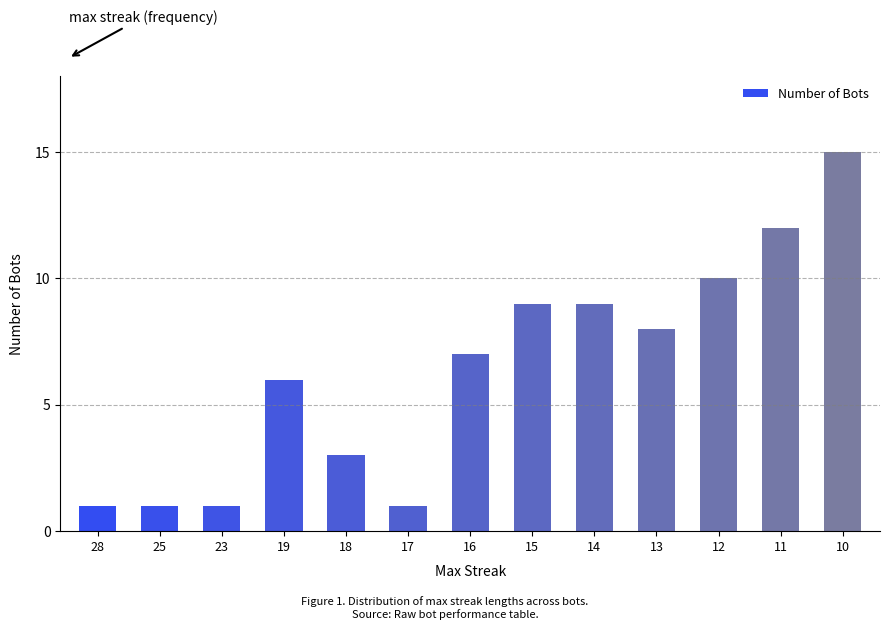

Is it true that the value at 23 is 1?

True